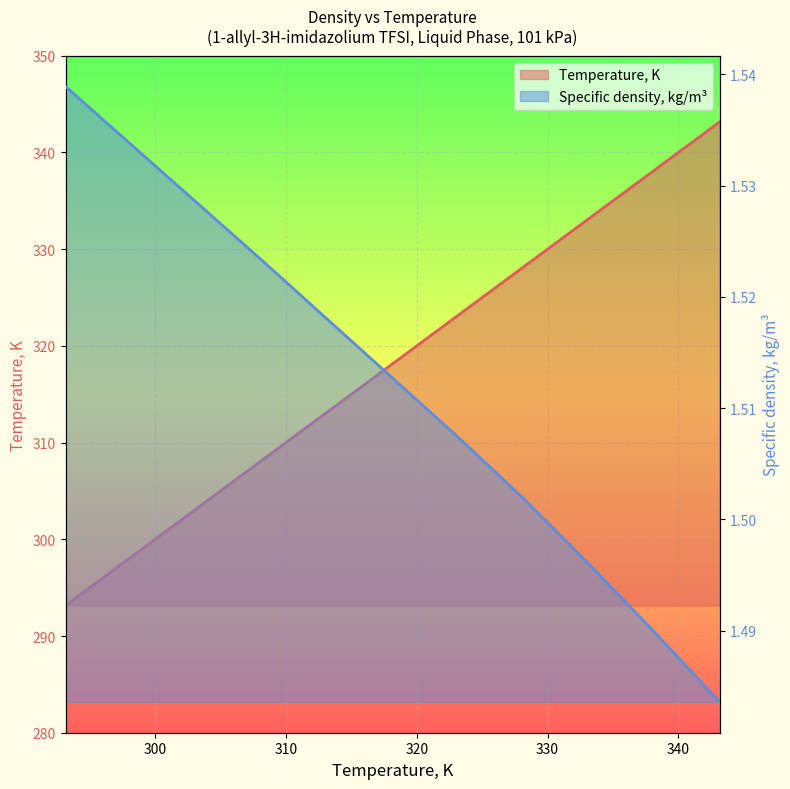

Rank the series by their maximum value, from lowest to highest.

Specific density, kg/m3, Temperature, K